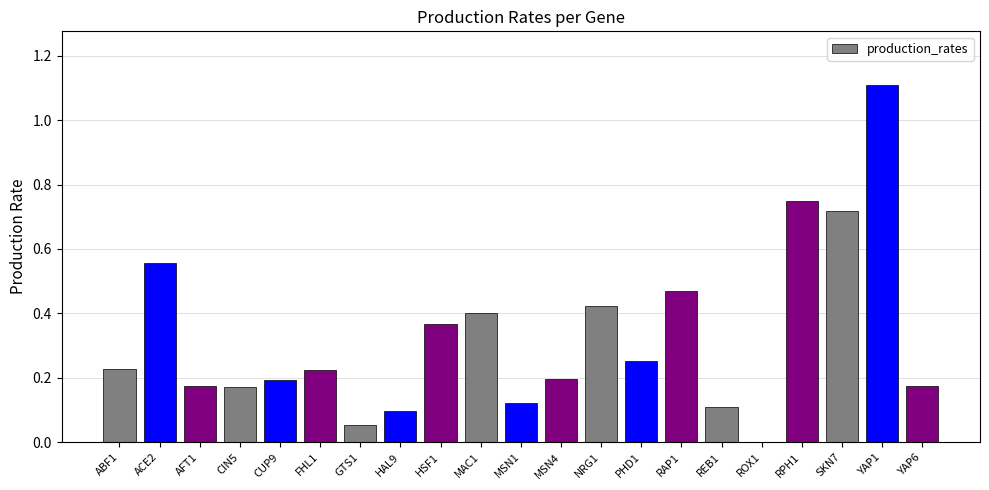

The value at CUP9 is 0.1. True or false?

False